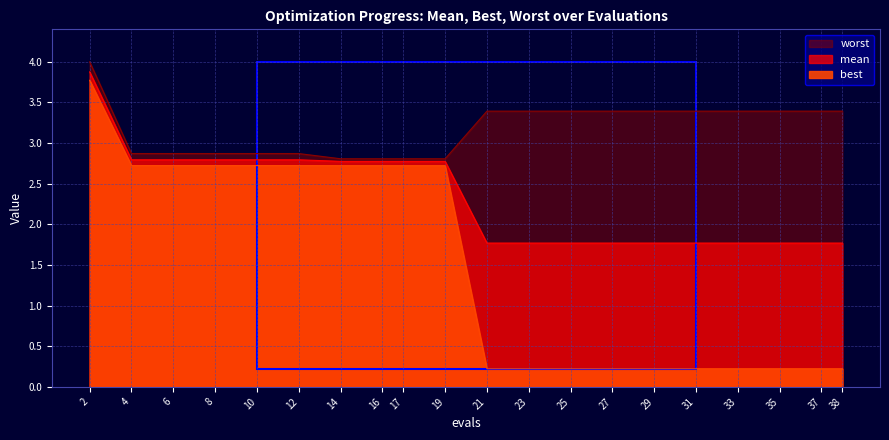

Which category has the lowest value across all series?

21